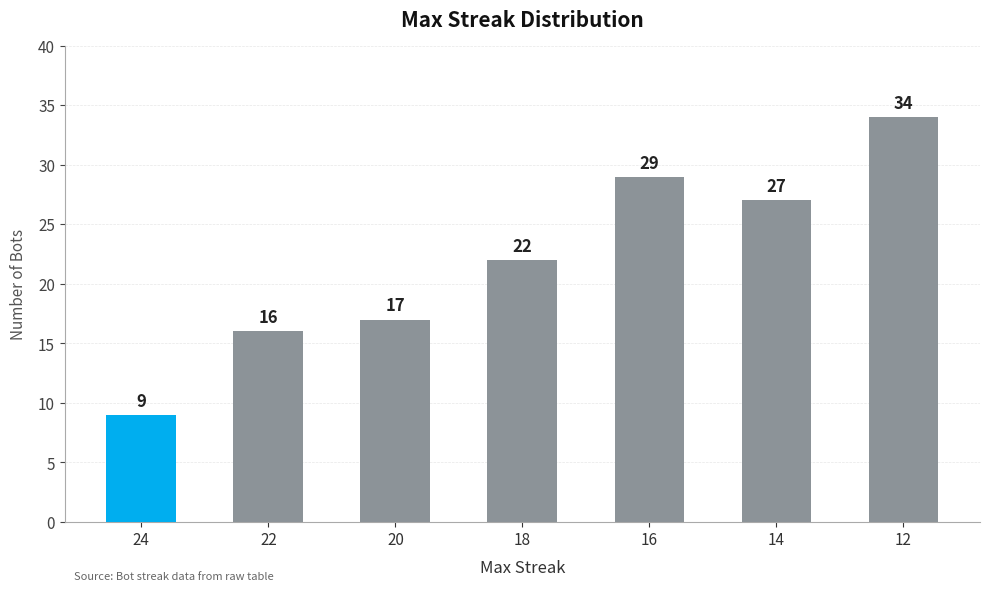

What is the greatest value displayed?

34